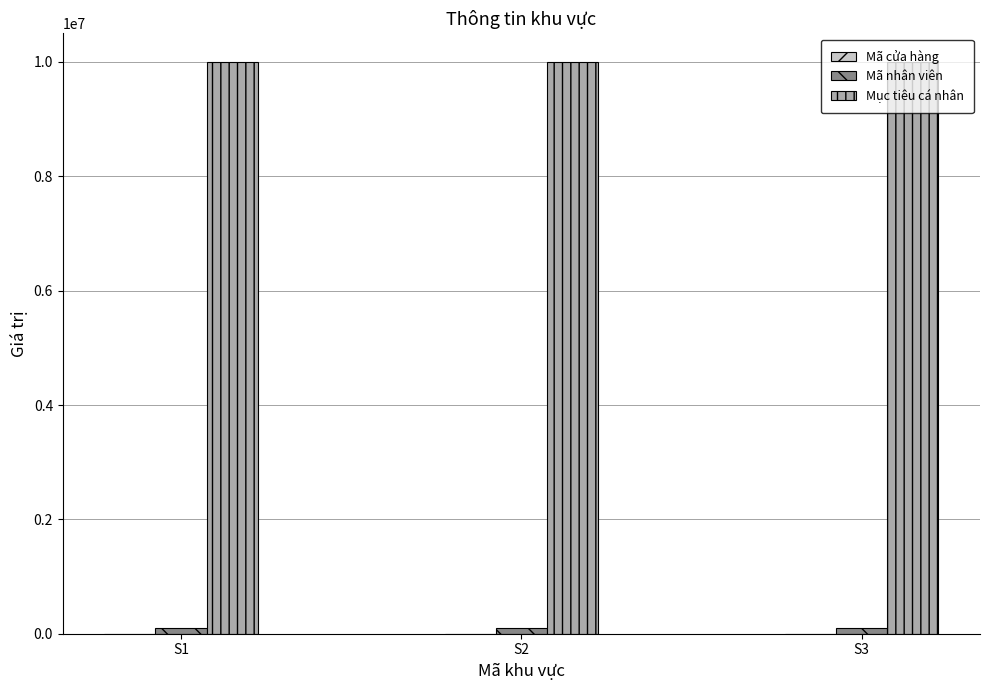

What is the approximate value of Mã nhân viên at S3?

108277